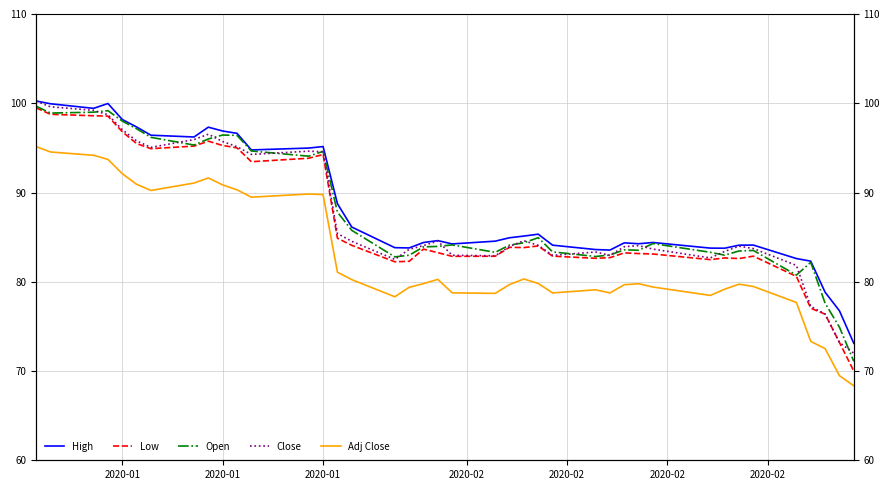

What is the spread (max minus min) of values at 27?

4.8